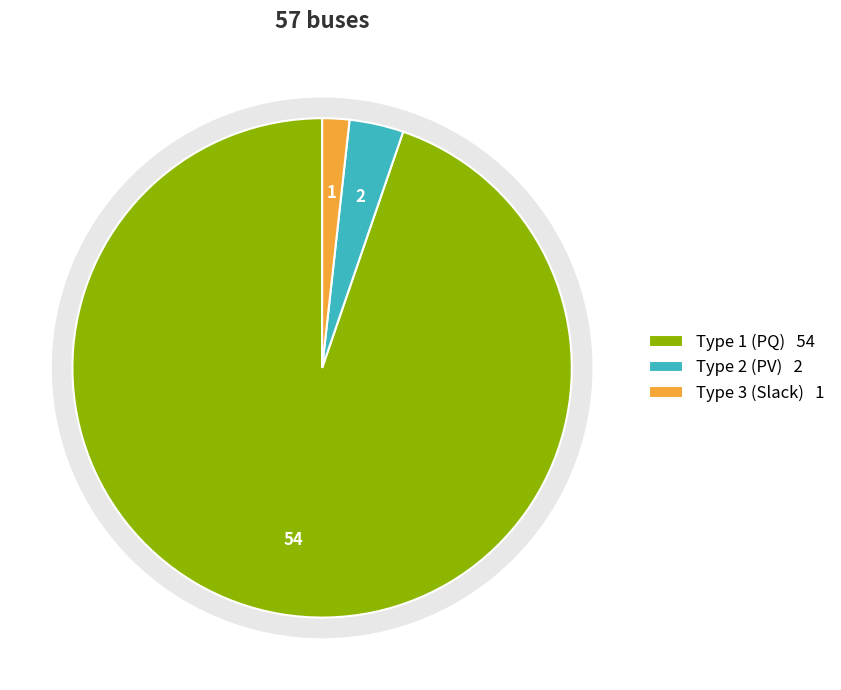

To the nearest percent, what portion does Type 1 represent?

95%